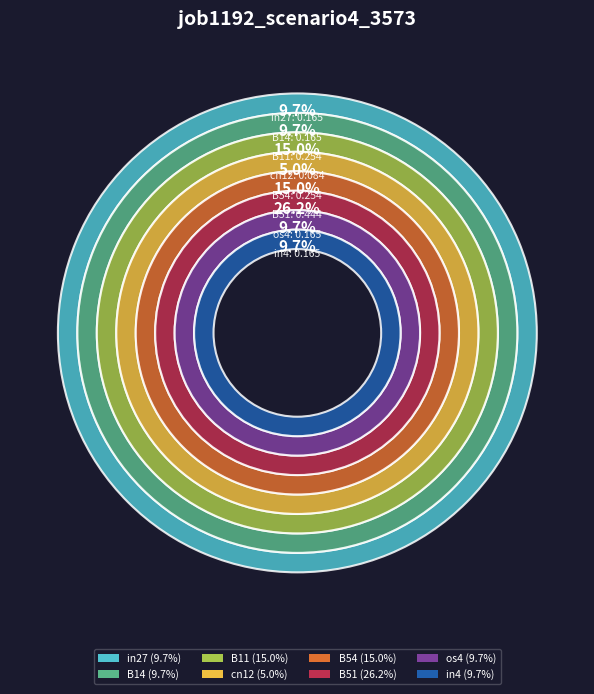

Does any single category account for the majority?

No